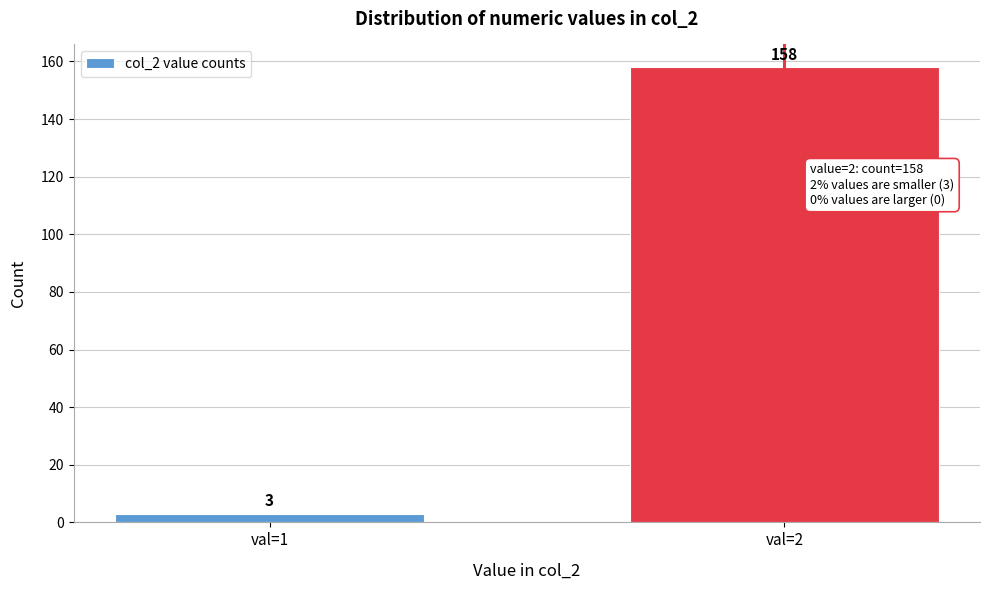

Reading left to right, transcribe all the data shown in this chart.

val=1=3	val=2=158